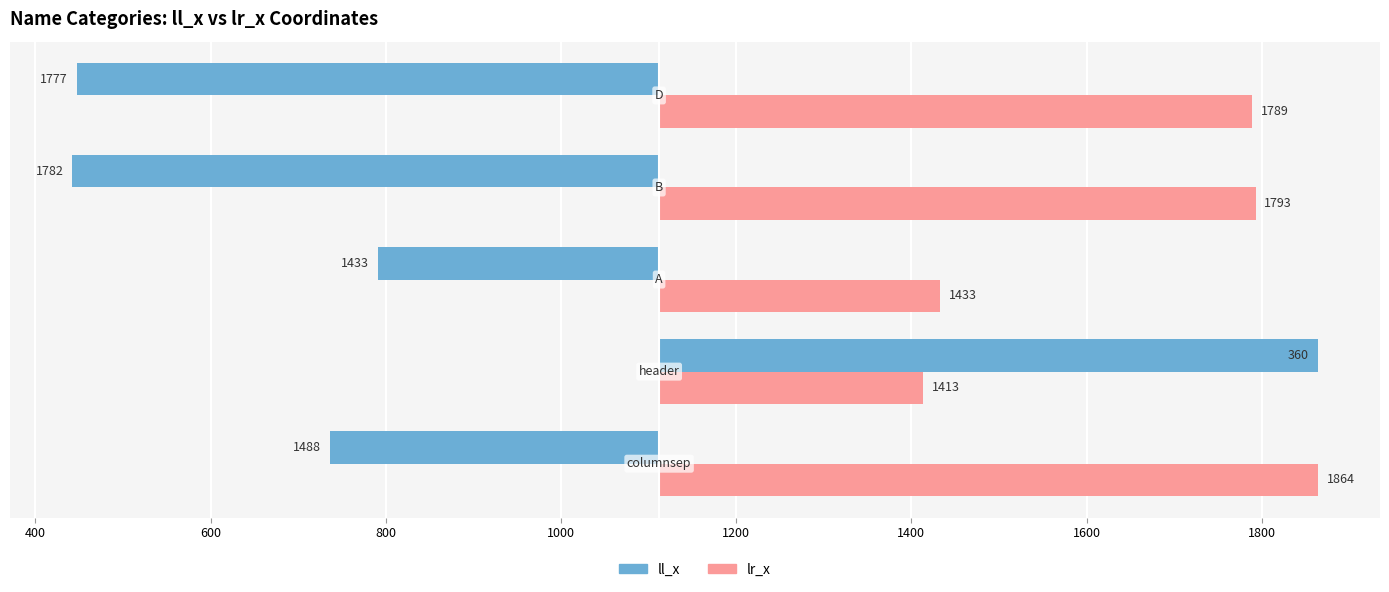

Rank the series at 1000 from highest to lowest value.

lr_x, ll_x